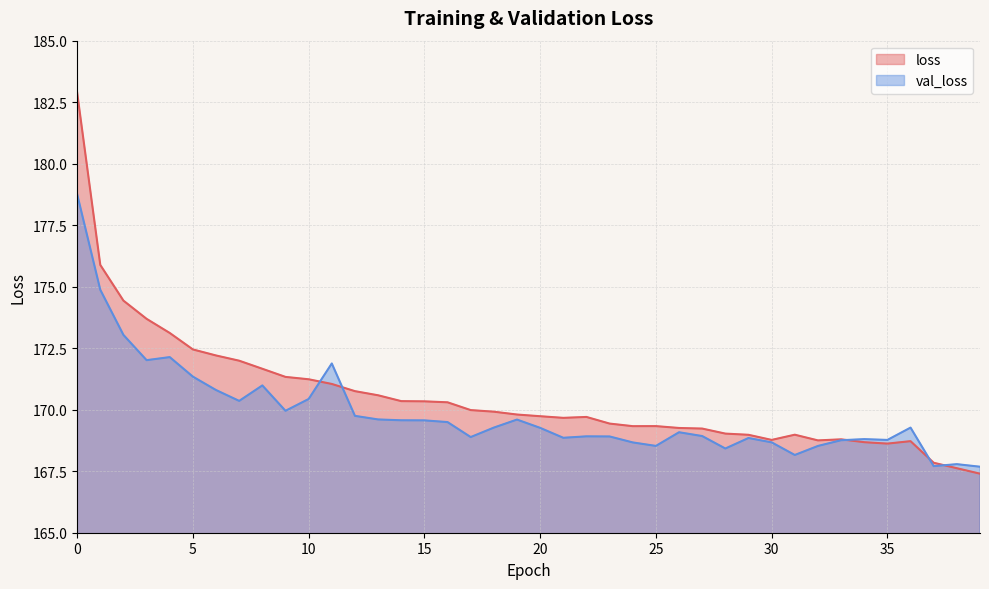

How many interior local valleys does the loss series have?

5